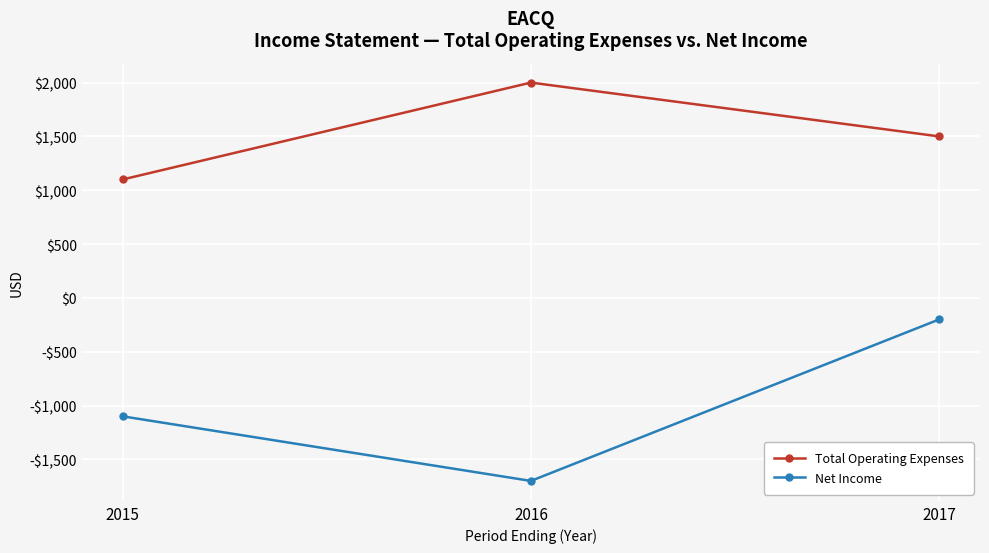

What is the lowest value of the Total Operating Expenses series?

1100